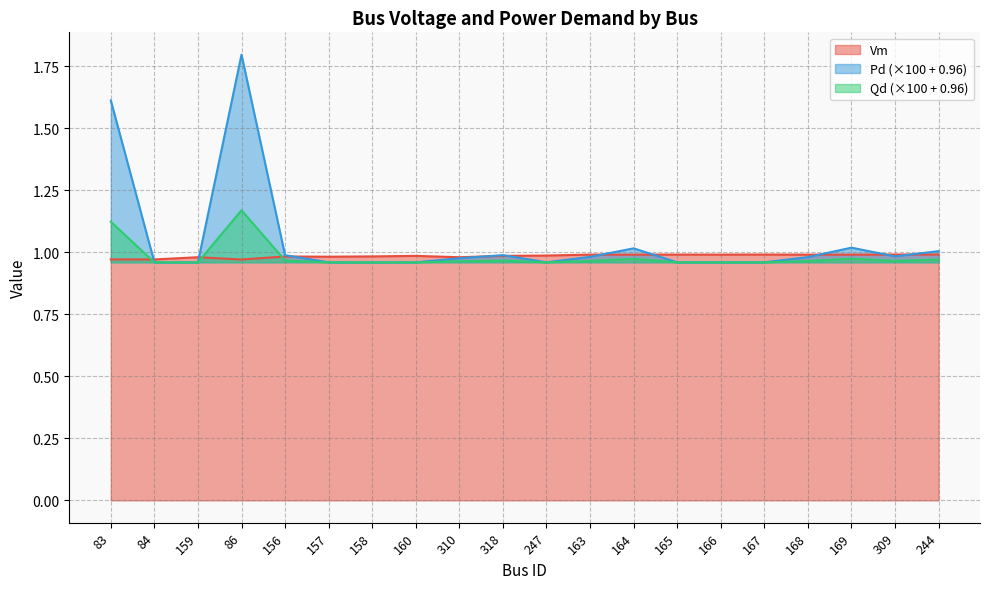

At which category is the sum across all series the highest?

86